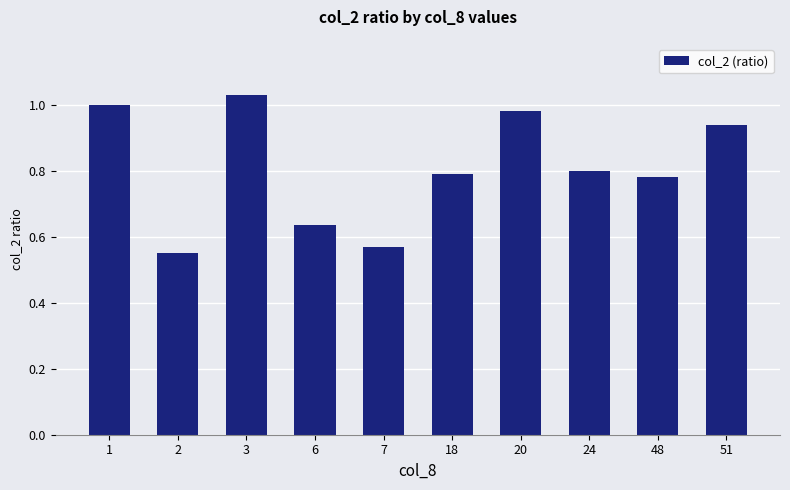

How many distinct data groups are displayed?

1